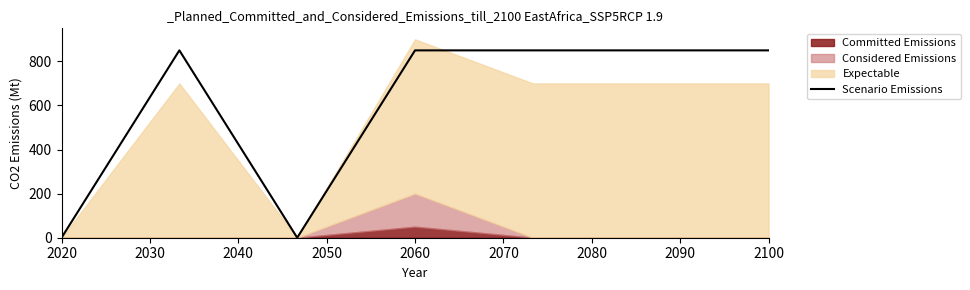

Is it true that Scenario Emissions equals 850 at 2100?

True